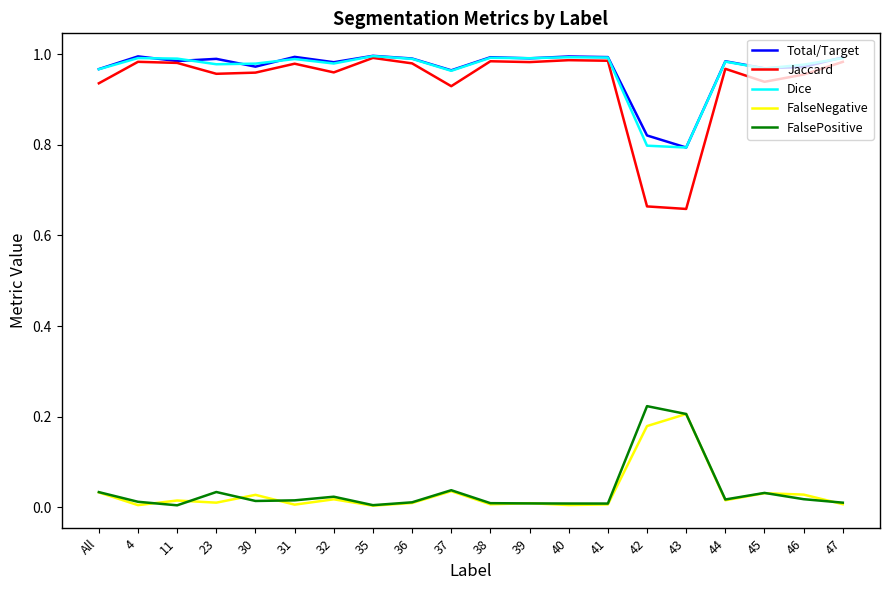

True or false: FalseNegative and Jaccard cross at least once.

False